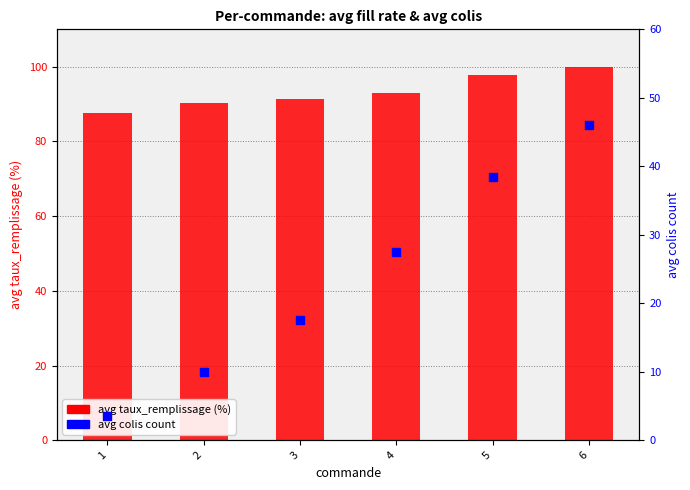

Which series contains the lowest Y value?

avg colis count